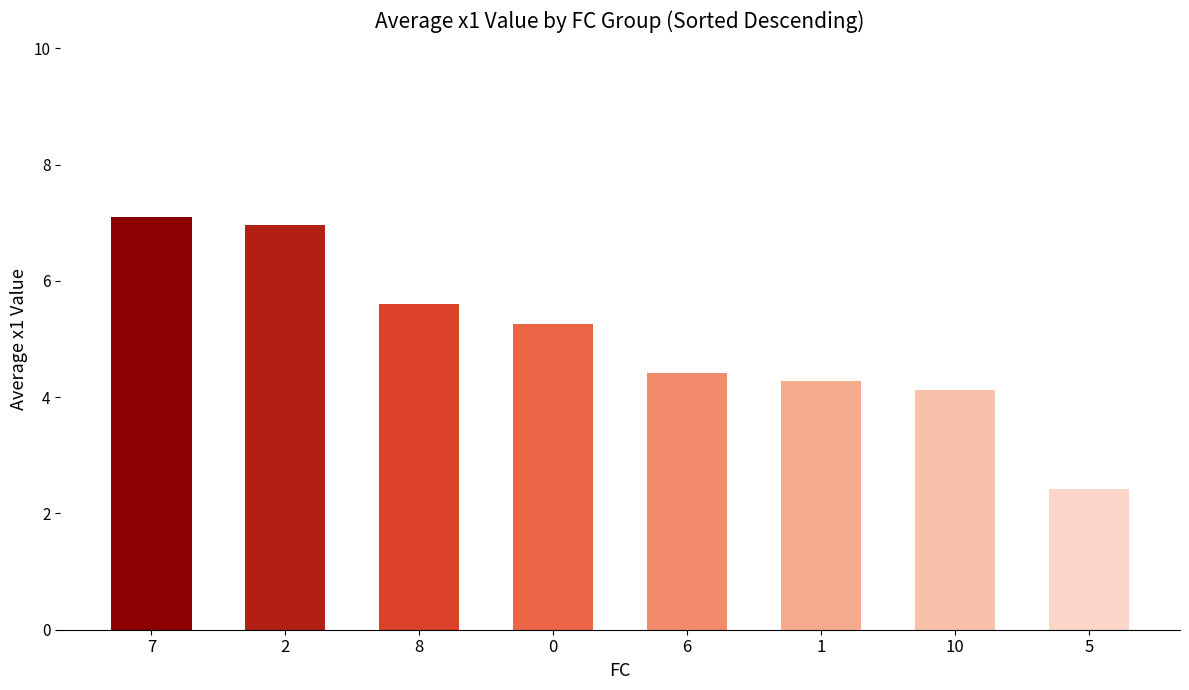

What is the difference between the maximum and minimum values?

4.7